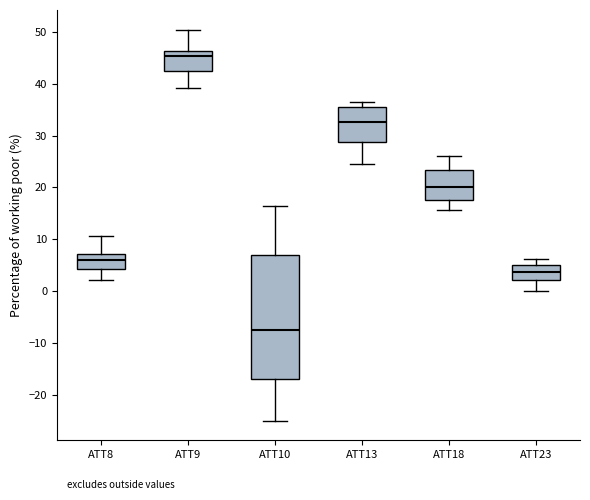

Reading left to right, transcribe this box plot: for each box, give where its median line is, the range the box spans, and where its two whiskers end, as read against the y-axis. The values are not printed on the chart, so give them approximately, as read against the axis.

ATT8: median 6, box 4 to 7, whiskers 2 to 11
ATT9: median 45, box 42 to 46, whiskers 39 to 50
ATT10: median -7, box -17 to 7, whiskers -25 to 16
ATT13: median 33, box 29 to 35, whiskers 24 to 37
ATT18: median 20, box 18 to 23, whiskers 16 to 26
ATT23: median 4, box 2 to 5, whiskers 0 to 6